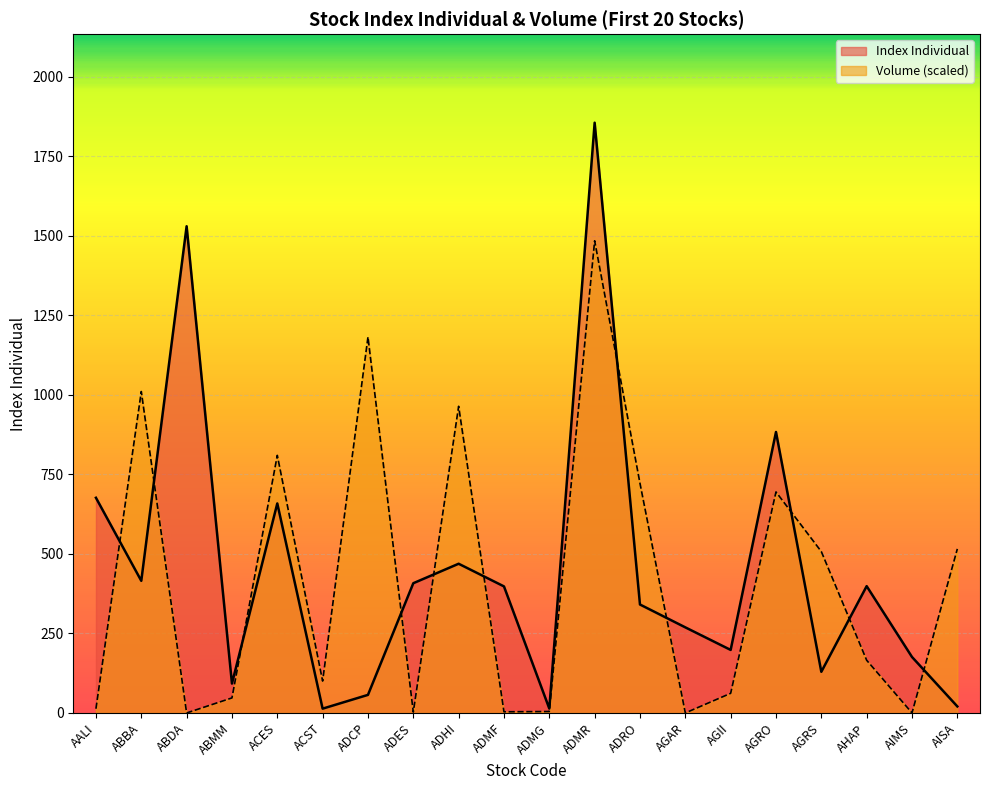

What is the spread (max minus min) of values at ADHI?

494.8